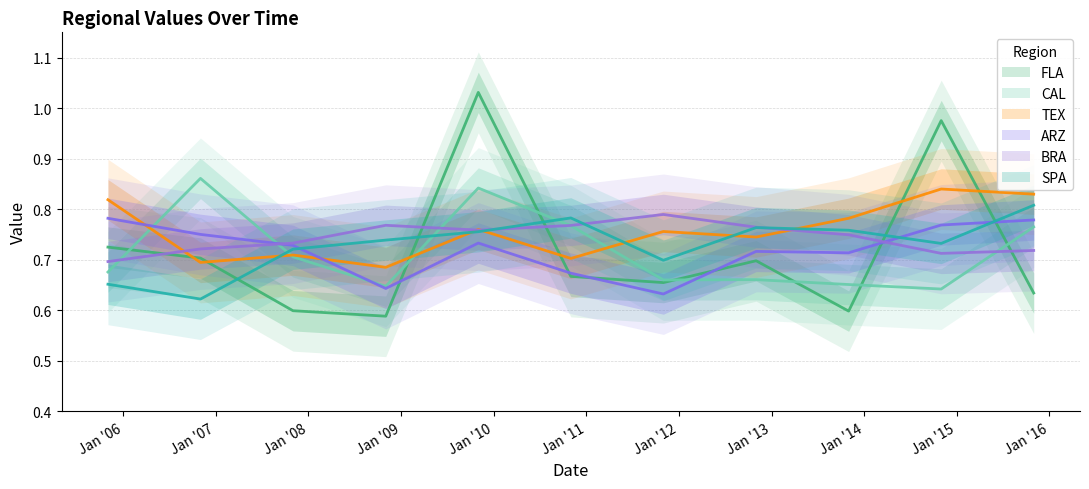

Which has a higher value, 2005-11-01 or 2014-11-01?

2014-11-01